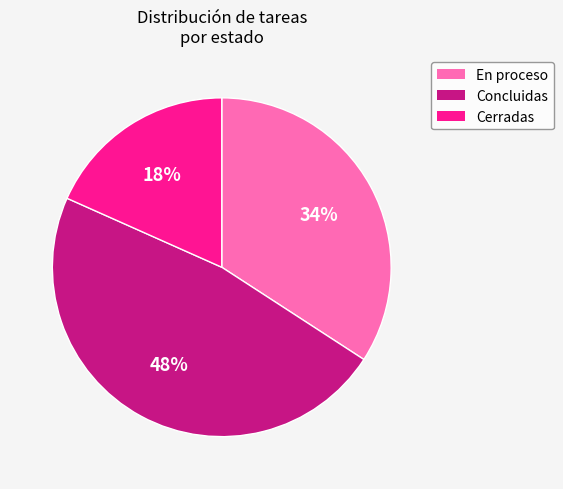

Which slice is the smallest?

Cerradas